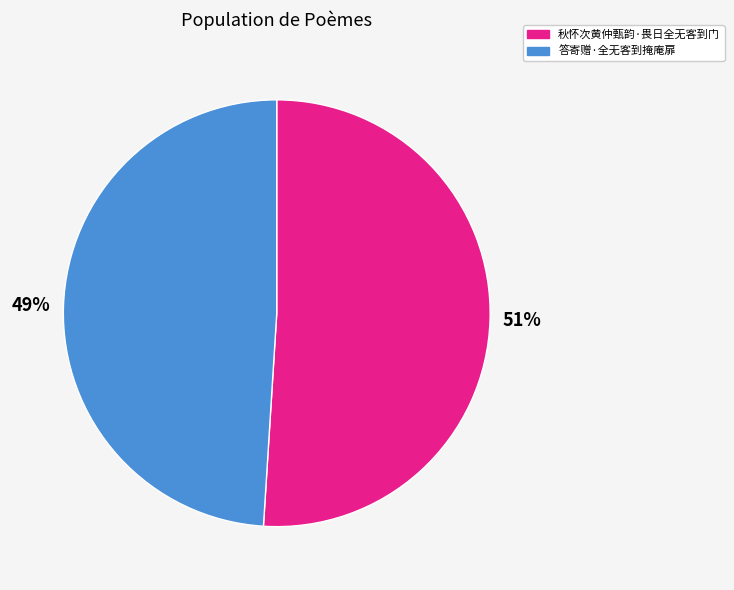

To the nearest percent, what is the average slice percentage?

50%